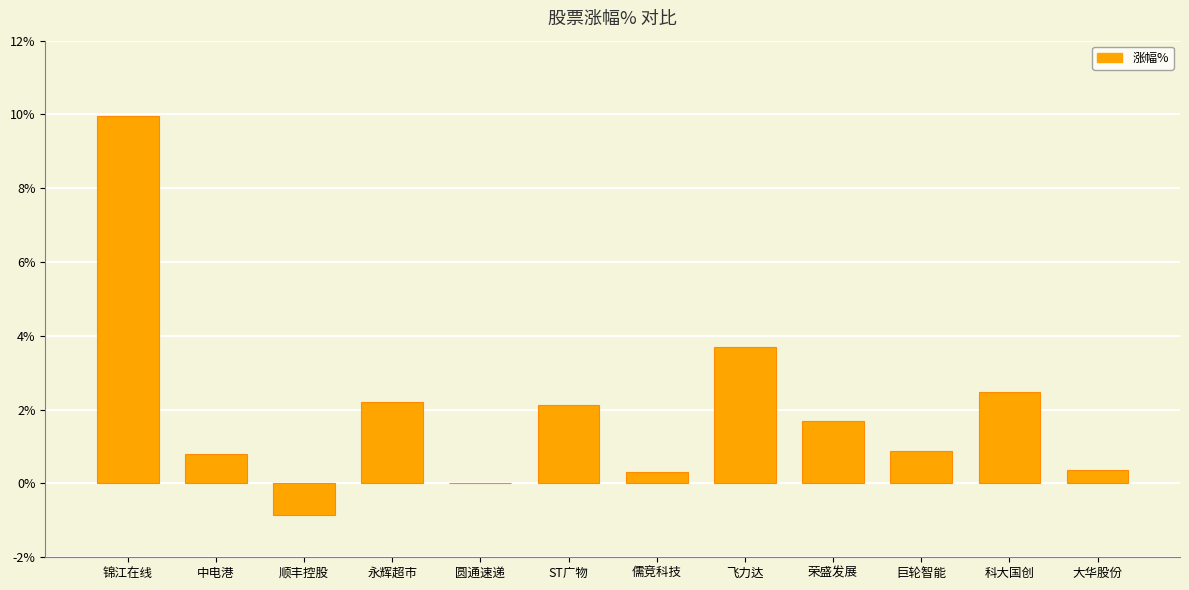

What is the ratio of the value at 科大国创 to the value at 飞力达?

0.7